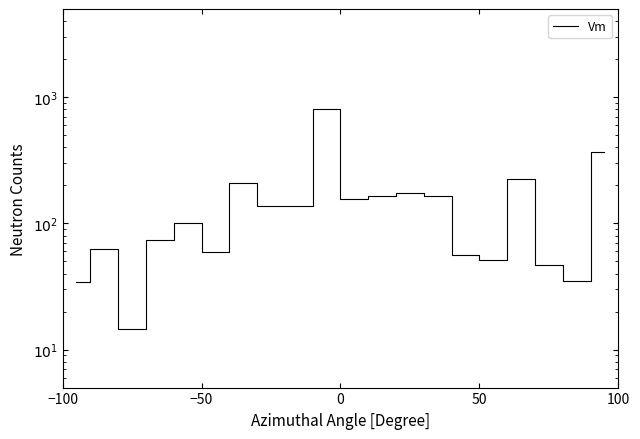

How many data points are less than 137?

10